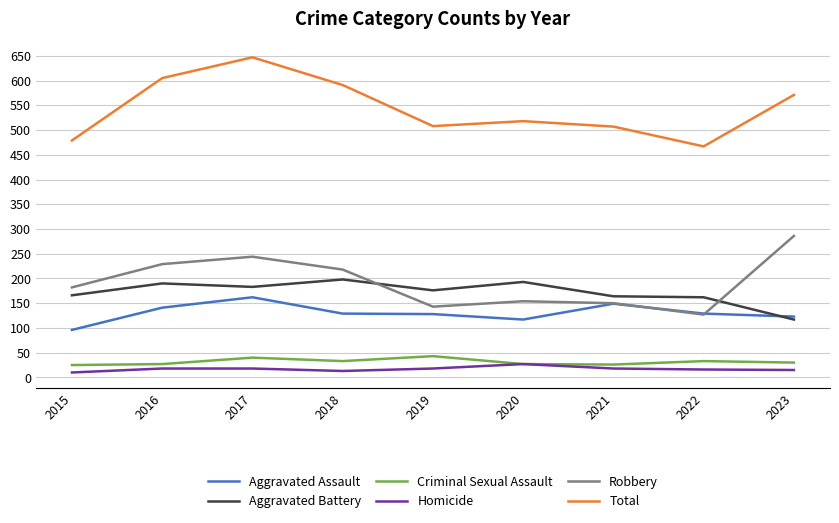

What is the average value of the Homicide series?

17